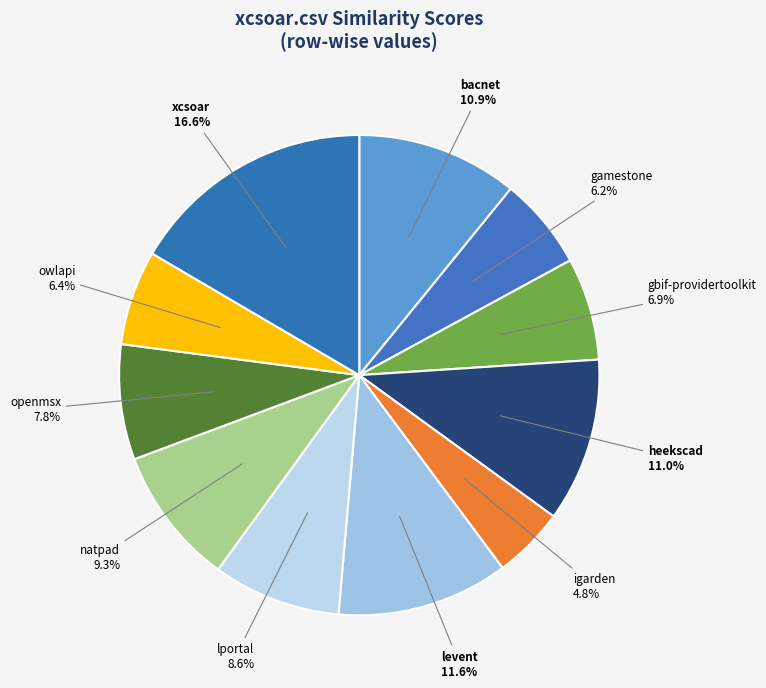

To the nearest percent, what is the difference between the largest and smallest slice percentages?

12%